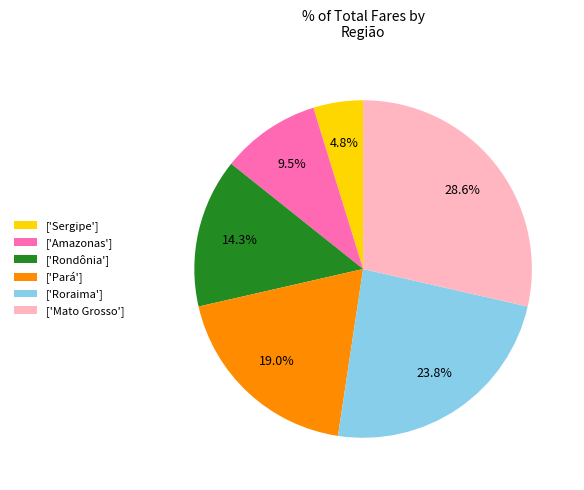

Which category has the smallest portion of the pie?

['Sergipe']